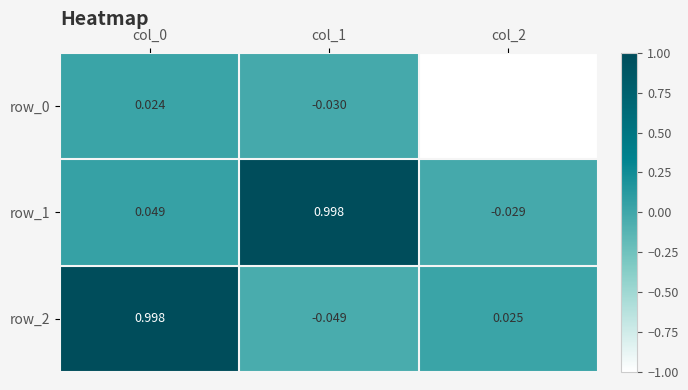

What is the average value of the row_1 series?

0.3